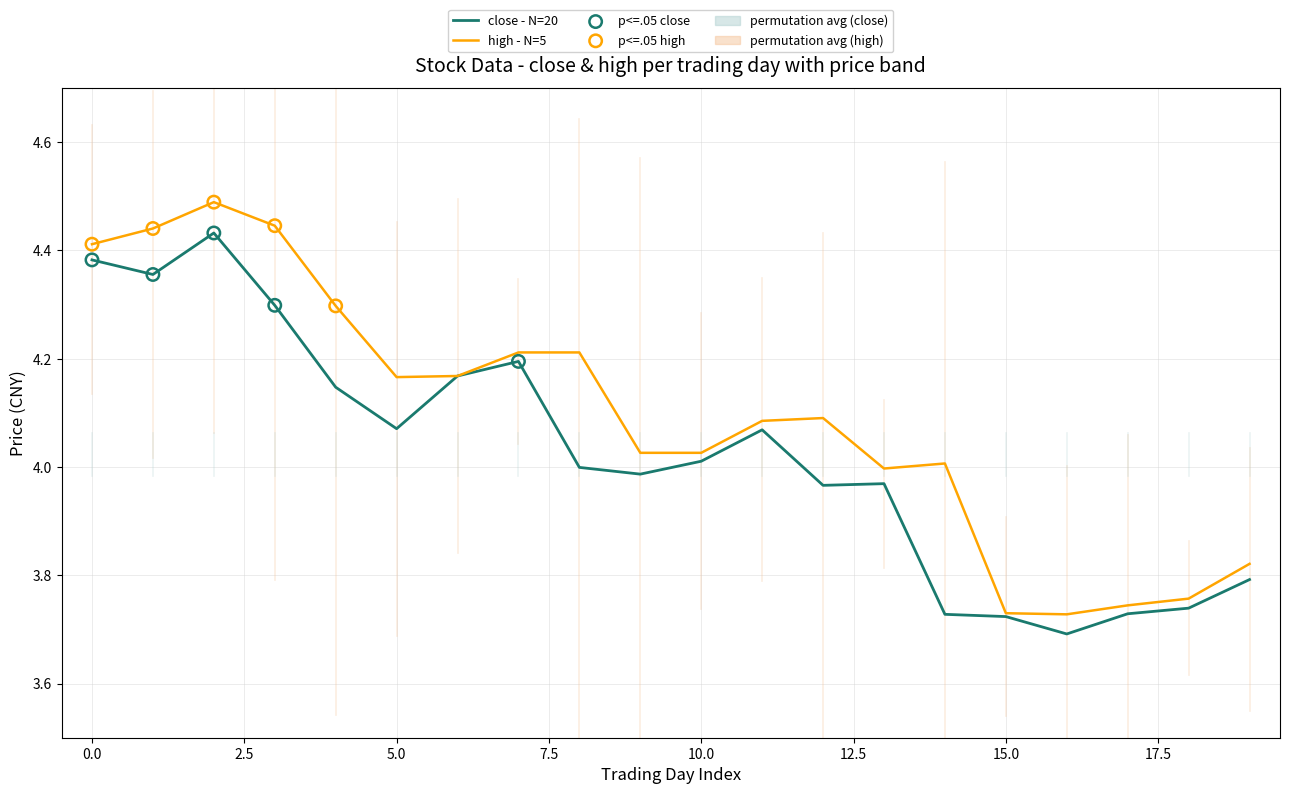

Which series has the largest total across all categories?

high - N=5